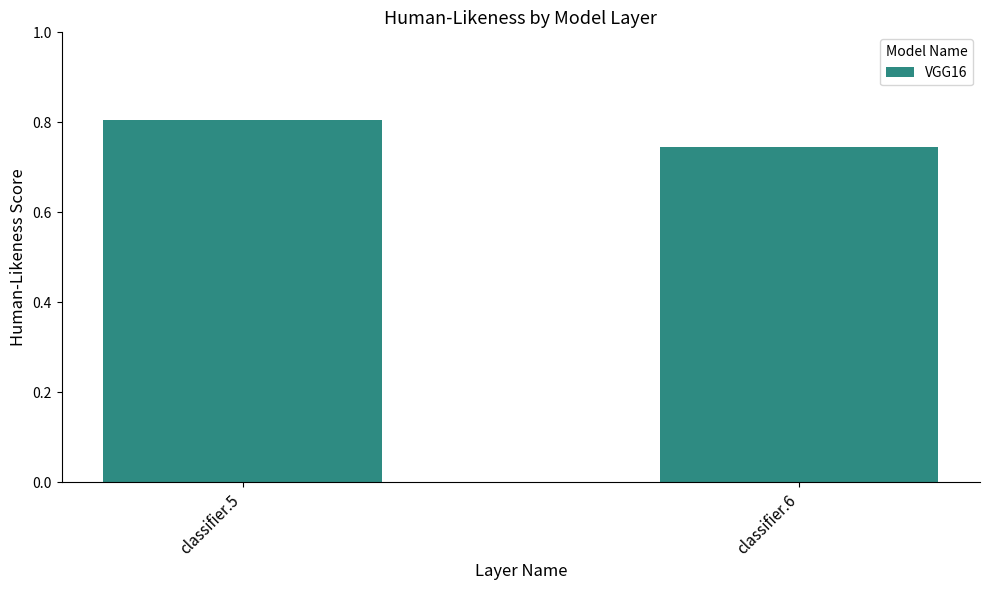

What is the difference between the maximum and minimum values?

0.1